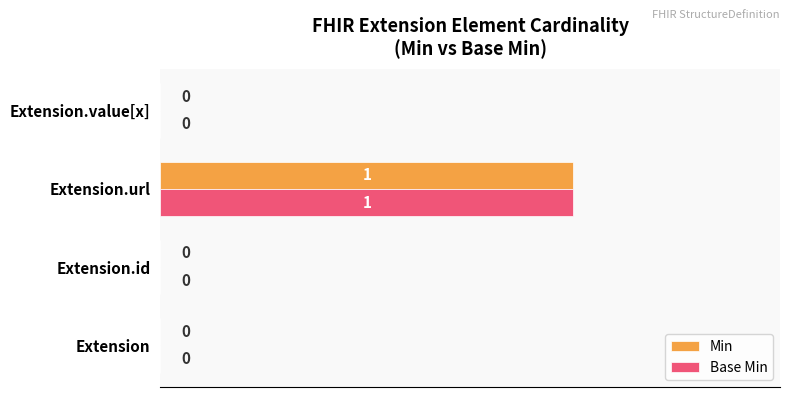

True or false: Base Min has a value of -1 at Extension.

False